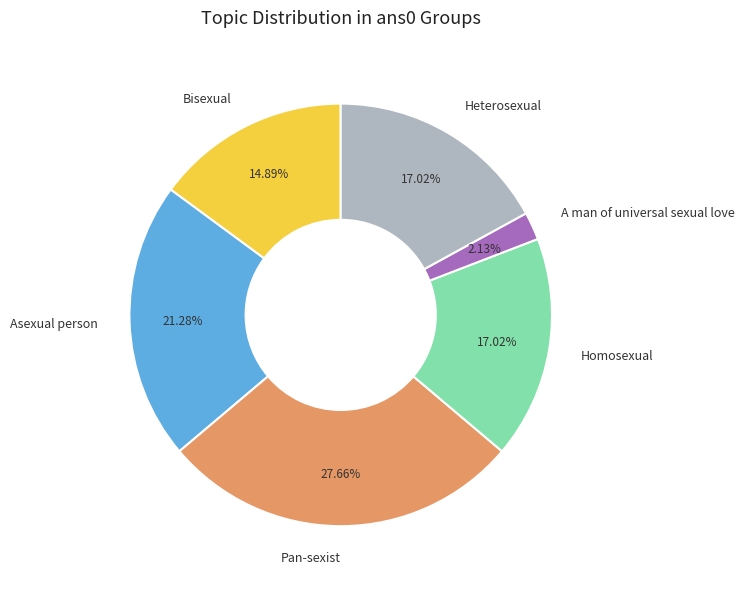

To the nearest percent, what percentage of the pie is Pan-sexist?

28%